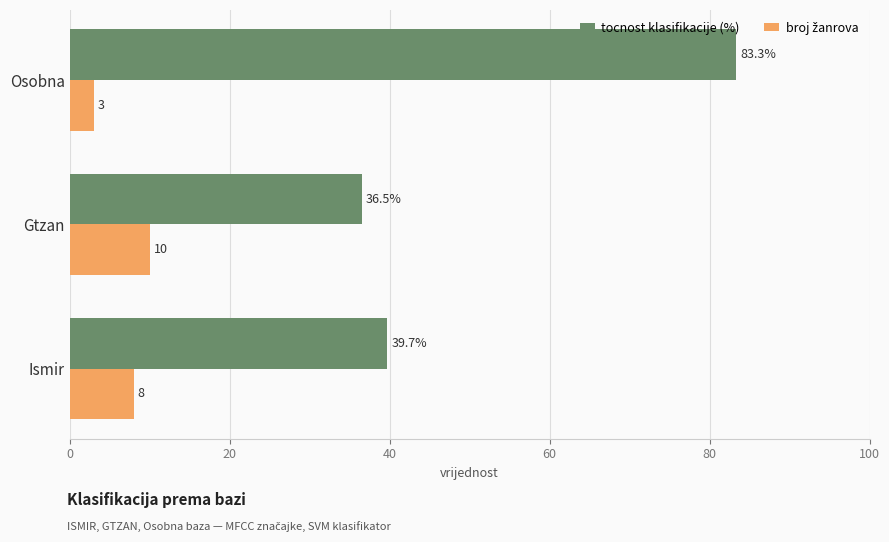

At which category is the sum across all series the highest?

Osobna